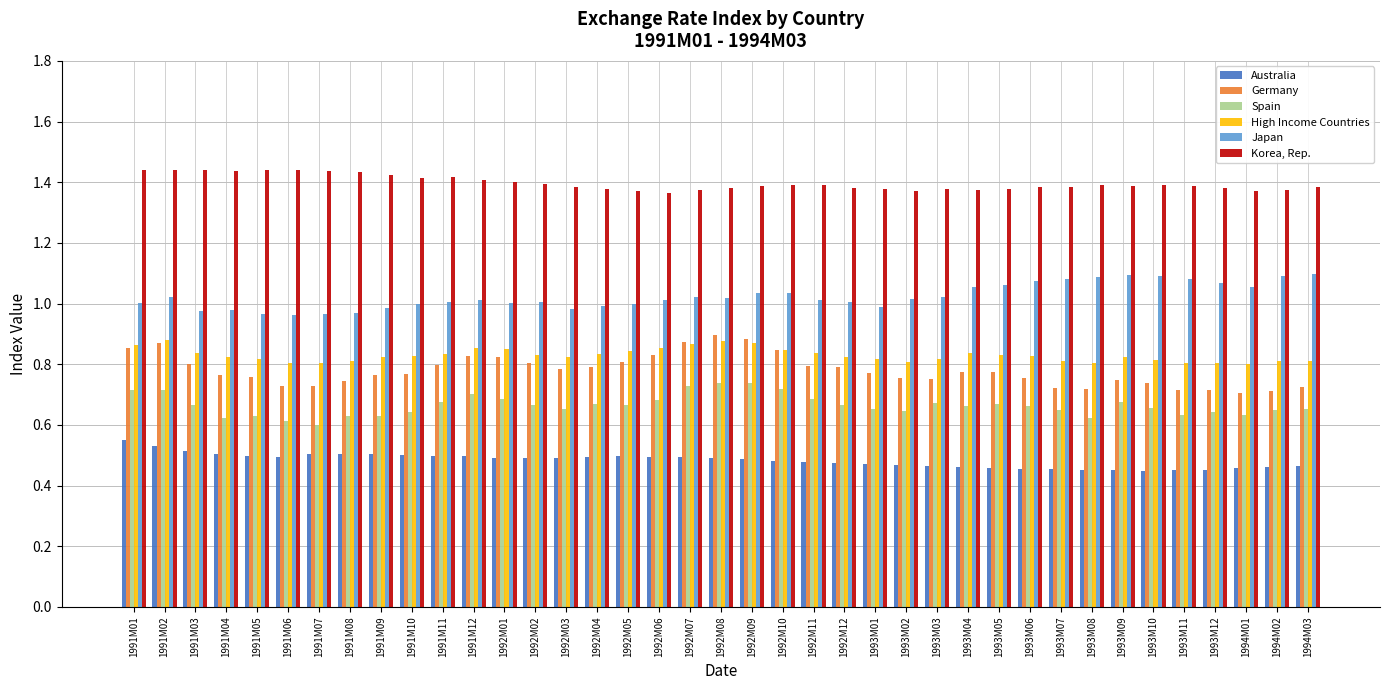

At 1993M07, list the series in order from largest to smallest.

Korea, Rep., Japan, High Income Countries, Germany, Spain, Australia